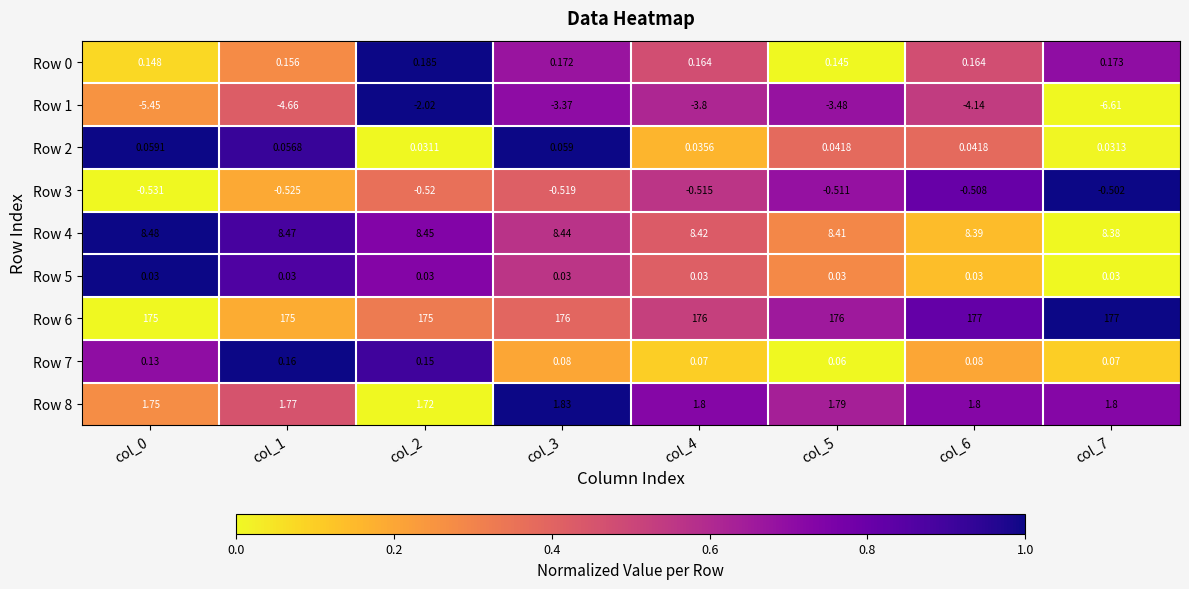

Reading left to right, list all the values displayed in this chart.

Row 0: col_0=0.1	col_1=0.2	col_2=0.2	col_3=0.2	col_4=0.2	col_5=0.1	col_6=0.2	col_7=0.2
Row 1: col_0=-5.5	col_1=-4.7	col_2=-2.0	col_3=-3.4	col_4=-3.8	col_5=-3.5	col_6=-4.1	col_7=-6.6
Row 2: col_0=0.1	col_1=0.1	col_2=0.0	col_3=0.1	col_4=0.0	col_5=0.0	col_6=0.0	col_7=0.0
Row 3: col_0=-0.5	col_1=-0.5	col_2=-0.5	col_3=-0.5	col_4=-0.5	col_5=-0.5	col_6=-0.5	col_7=-0.5
Row 4: col_0=8.5	col_1=8.5	col_2=8.4	col_3=8.4	col_4=8.4	col_5=8.4	col_6=8.4	col_7=8.4
Row 5: col_0=0.0	col_1=0.0	col_2=0.0	col_3=0.0	col_4=0.0	col_5=0.0	col_6=0.0	col_7=0.0
Row 6: col_0=175.0	col_1=175.0	col_2=175.0	col_3=176.0	col_4=176.0	col_5=176.0	col_6=177.0	col_7=177.0
Row 7: col_0=0.1	col_1=0.2	col_2=0.1	col_3=0.1	col_4=0.1	col_5=0.1	col_6=0.1	col_7=0.1
Row 8: col_0=1.8	col_1=1.8	col_2=1.7	col_3=1.8	col_4=1.8	col_5=1.8	col_6=1.8	col_7=1.8